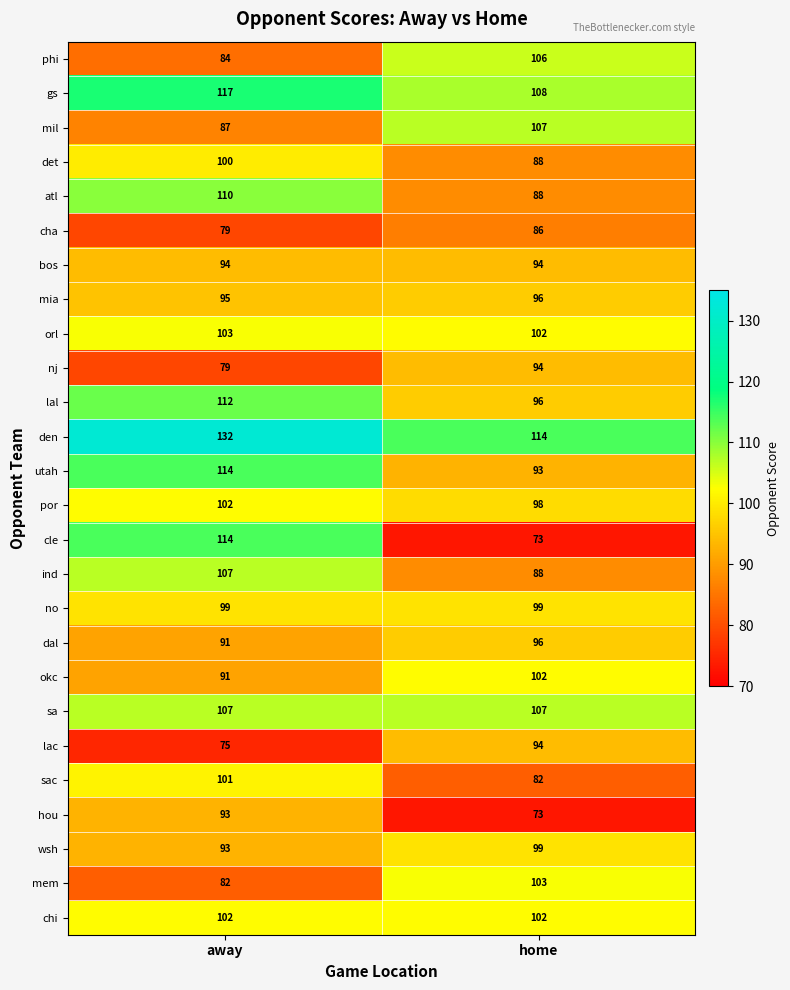

What is the sum of all mia values?

191